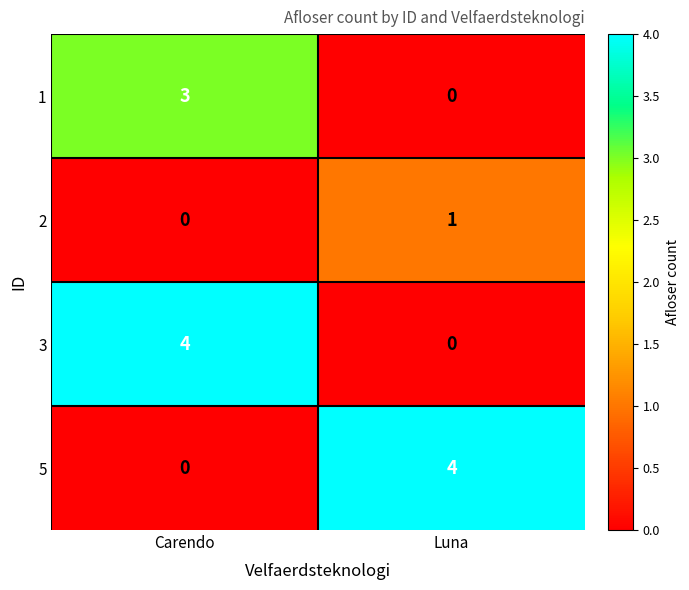

List the labels in order of 5 value, largest first.

Luna, Carendo